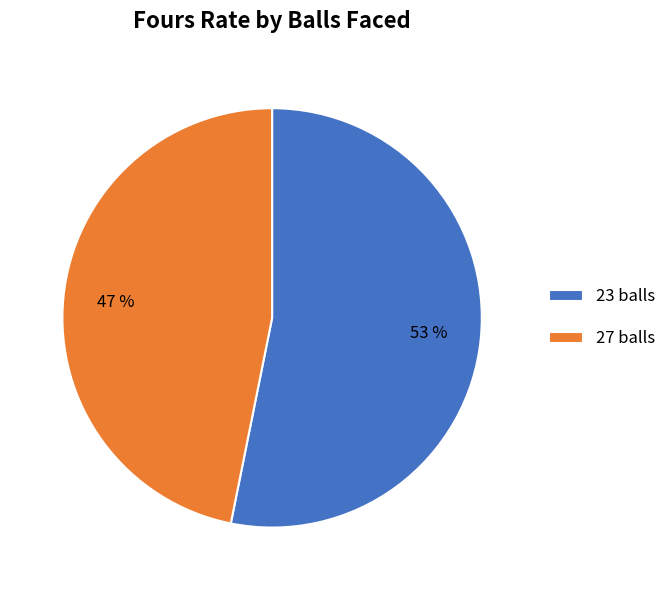

Is there any slice that represents more than half of the pie?

Yes